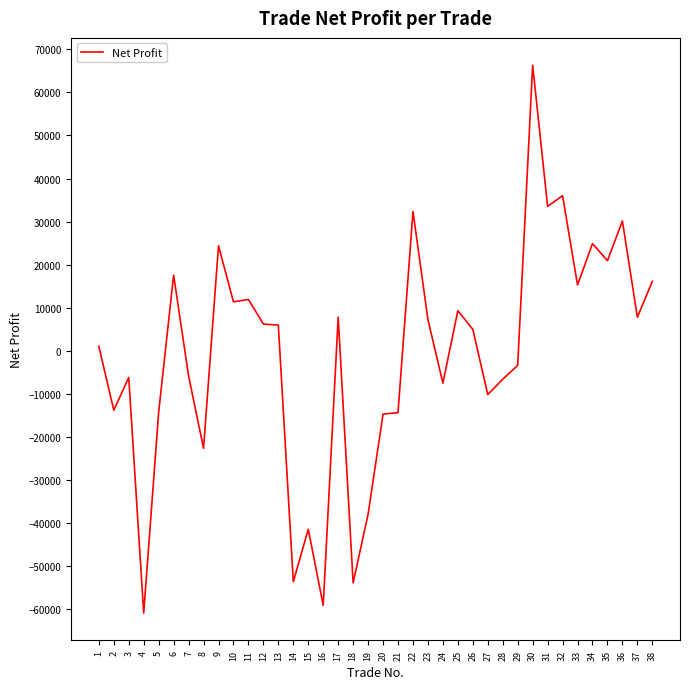

The value at 2 is -7717.1. True or false?

False